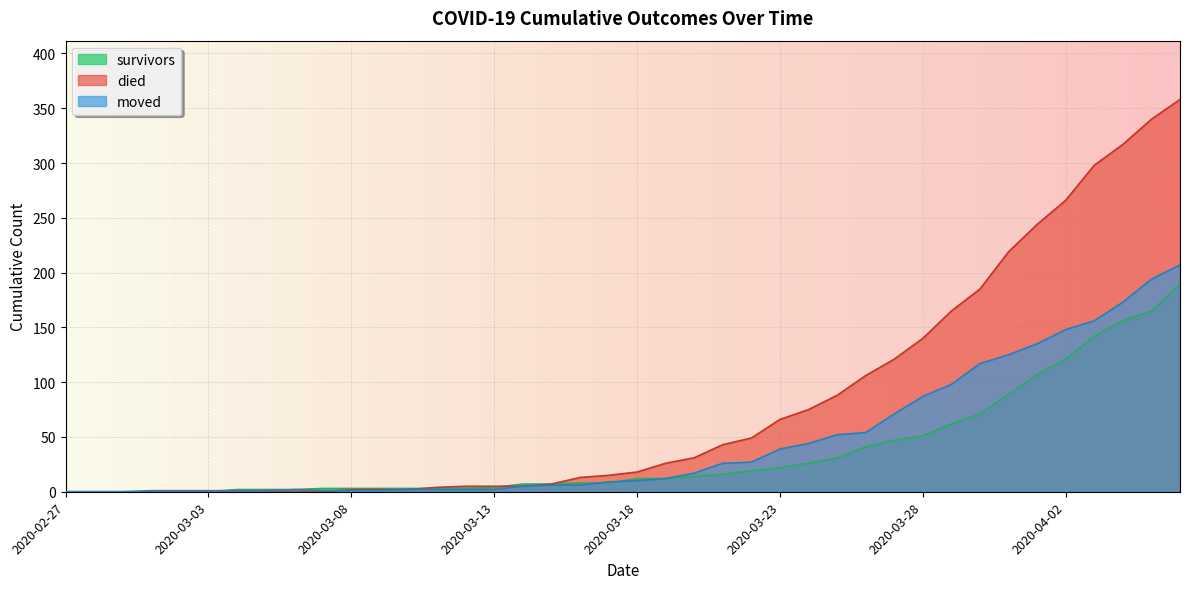

List the labels in order of died value, largest first.

2020-04-06, 2020-04-05, 2020-04-04, 2020-04-03, 2020-04-02, 2020-04-01, 2020-03-31, 2020-03-30, 2020-03-29, 2020-03-28, 2020-03-27, 2020-03-26, 2020-03-25, 2020-03-24, 2020-03-23, 2020-03-22, 2020-03-21, 2020-03-20, 2020-03-19, 2020-03-18, 2020-03-17, 2020-03-16, 2020-03-15, 2020-03-12, 2020-03-13, 2020-03-14, 2020-03-11, 2020-03-08, 2020-03-09, 2020-03-10, 2020-02-27, 2020-02-28, 2020-02-29, 2020-03-01, 2020-03-02, 2020-03-03, 2020-03-04, 2020-03-05, 2020-03-06, 2020-03-07